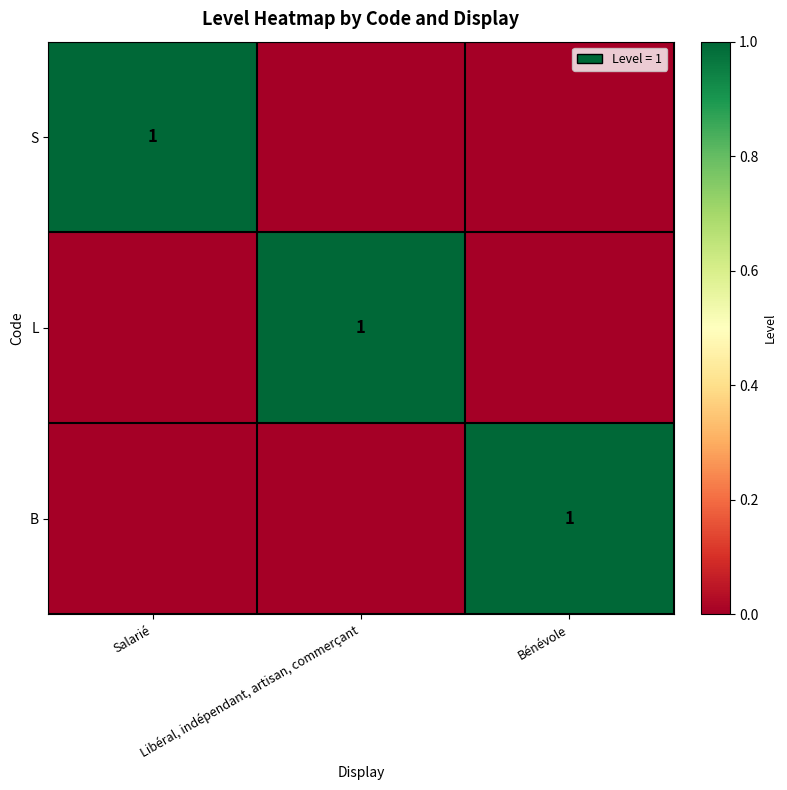

List the labels in order of L value, largest first.

Libéral, indépendant, artisan, commerçant, Salarié, Bénévole